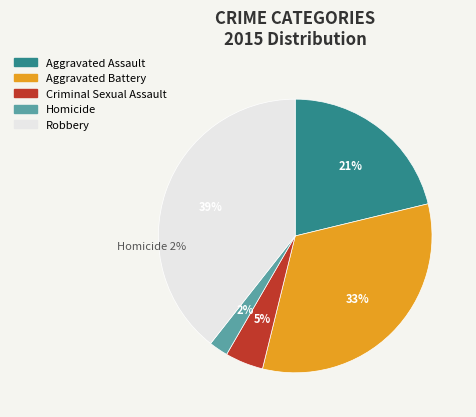

Does Aggravated Assault account for over 50% of the chart?

No